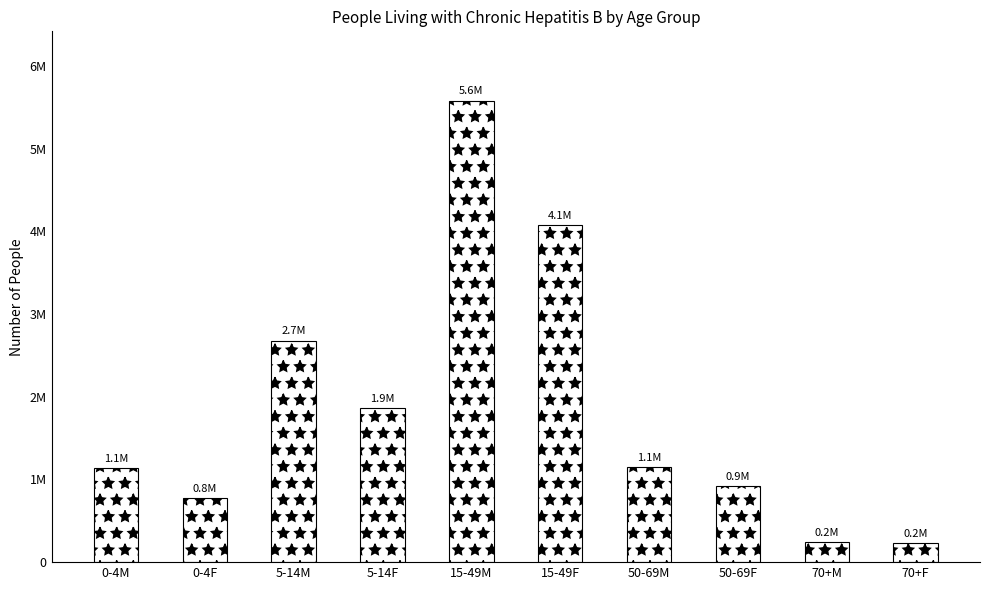

Does the chart contain any negative values?

No